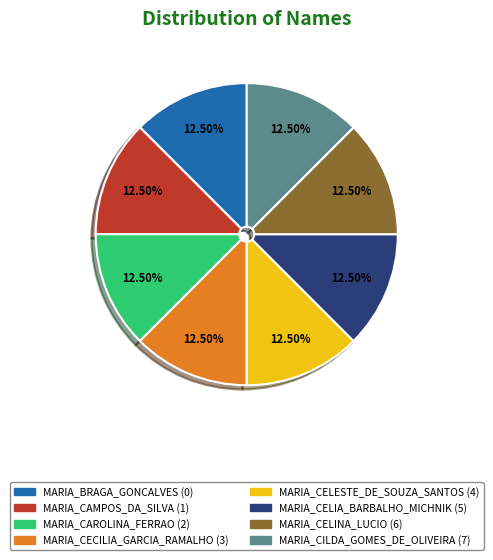

How many segments does this pie chart have?

8